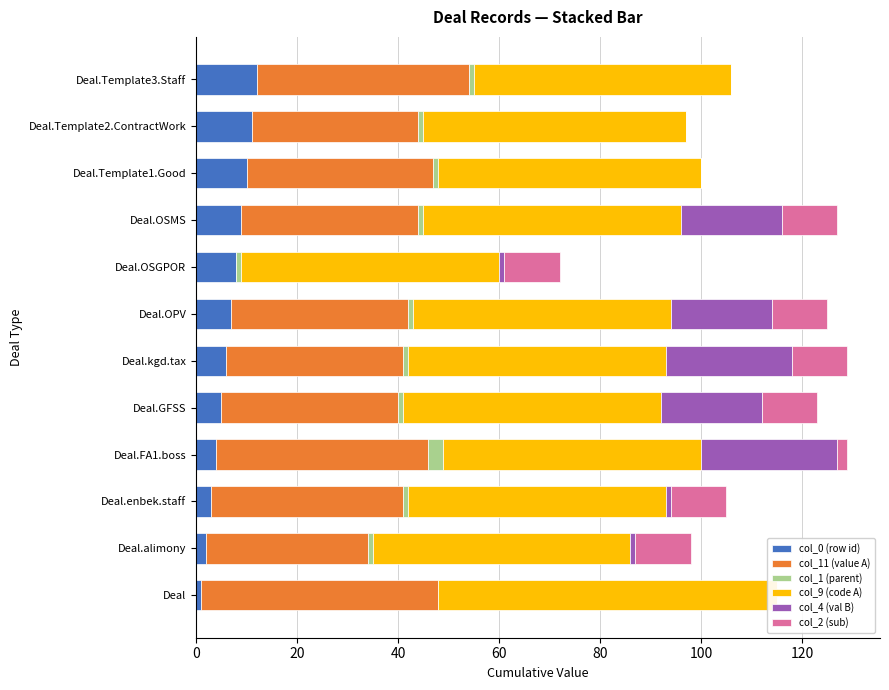

At Deal.OPV, list the series in order from largest to smallest.

col_9 (code A), col_11 (value A), col_4 (val B), col_2 (sub), col_0 (row id), col_1 (parent)